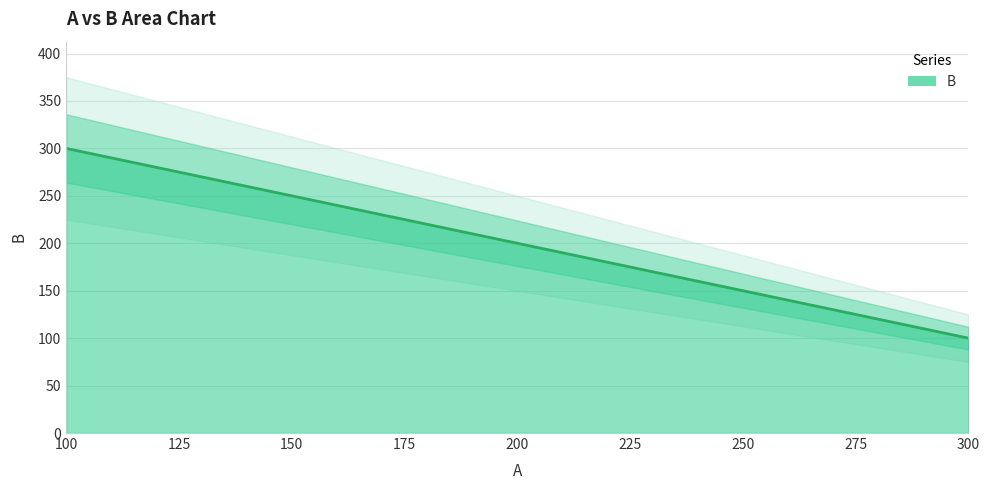

Count the values in the range 150 to 250.

3